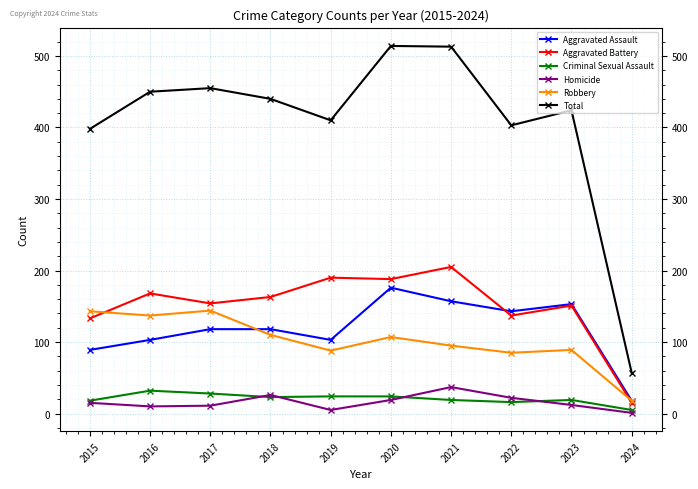

Which series has the widest spread of values?

Total